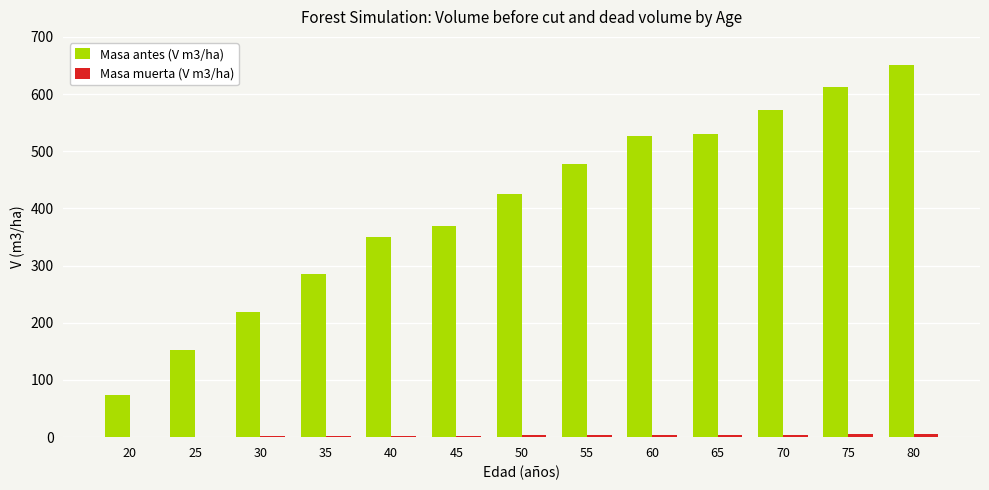

Which series has the largest total across all categories?

Masa antes (V m3/ha)